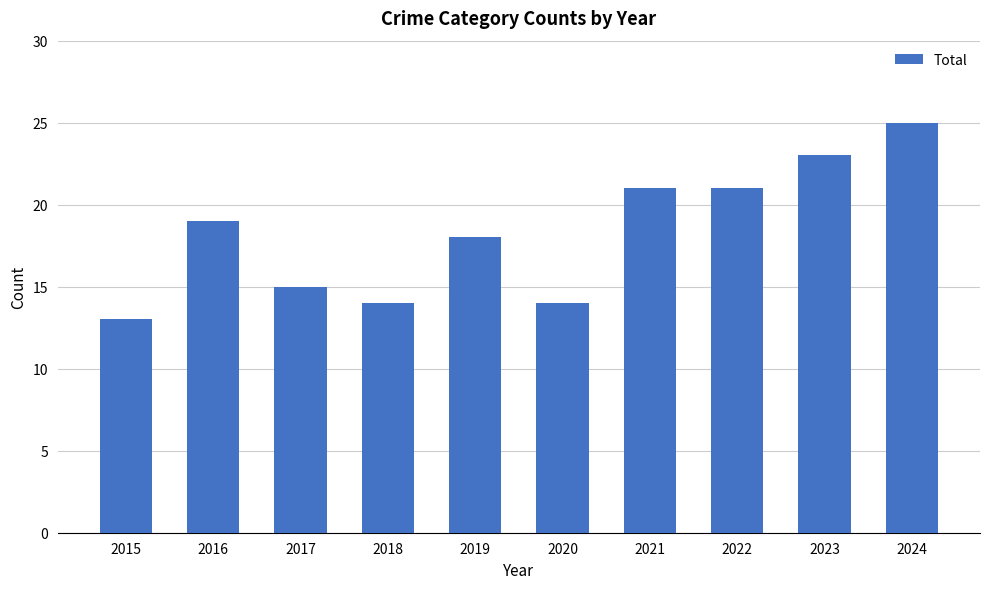

True or false: the data shows 19 at 2018.

False